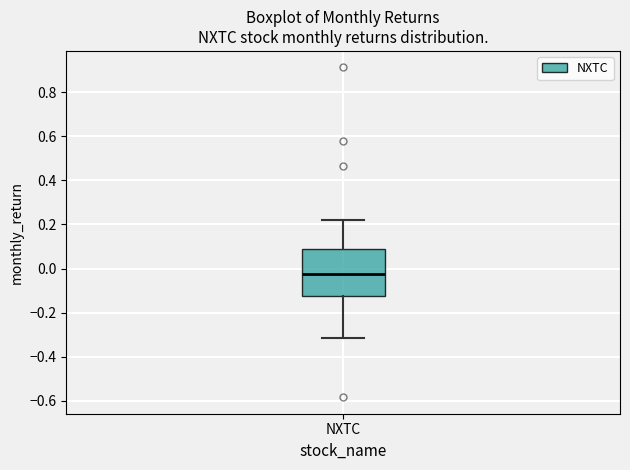

Transcribe this box plot: give where the median line is, the range the box spans, and where the two whiskers end, as read against the y-axis. The values are not printed on the chart, so give them approximately, as read against the axis.

median -0.02, box -0.12 to 0.08, whiskers -0.32 to 0.22